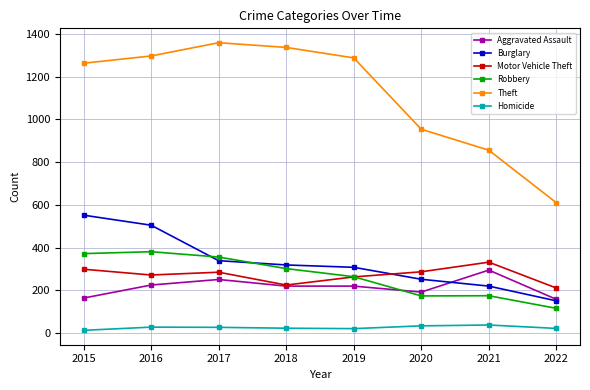

True or false: Burglary has more than 1 interior local peaks.

False